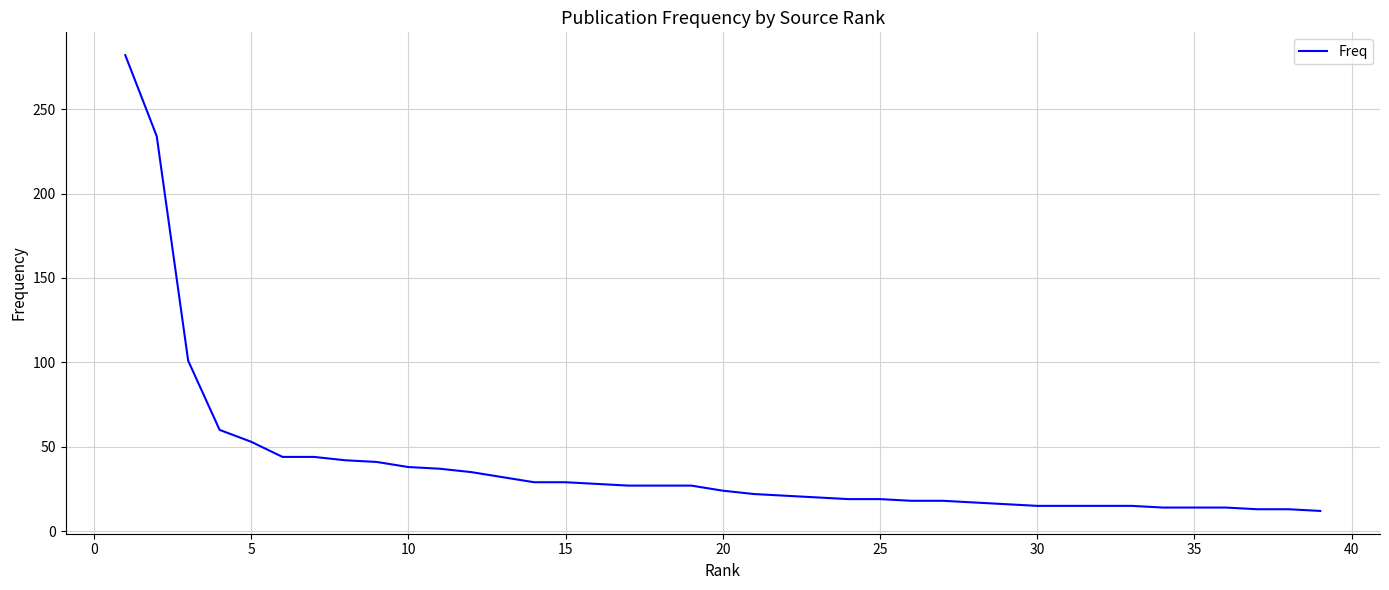

What is the greatest value displayed?

282